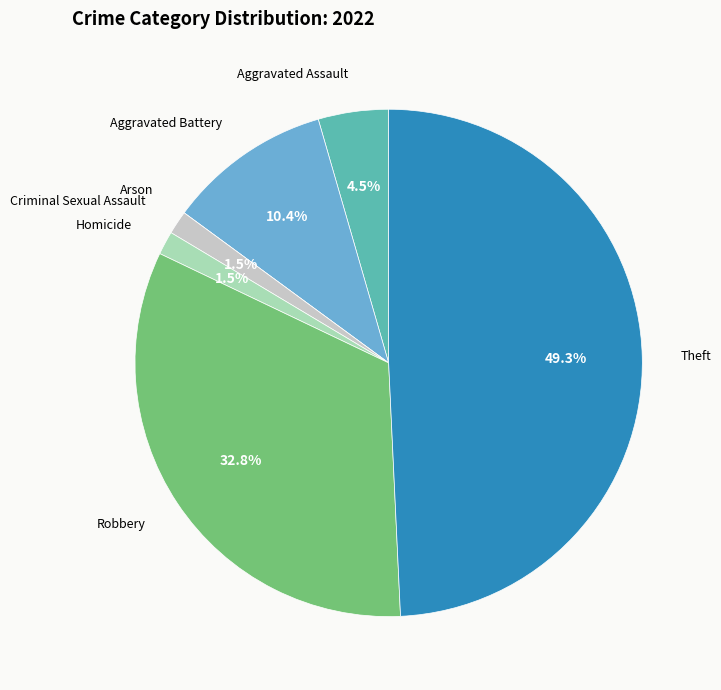

Between Aggravated Assault and Robbery, which is larger?

Robbery